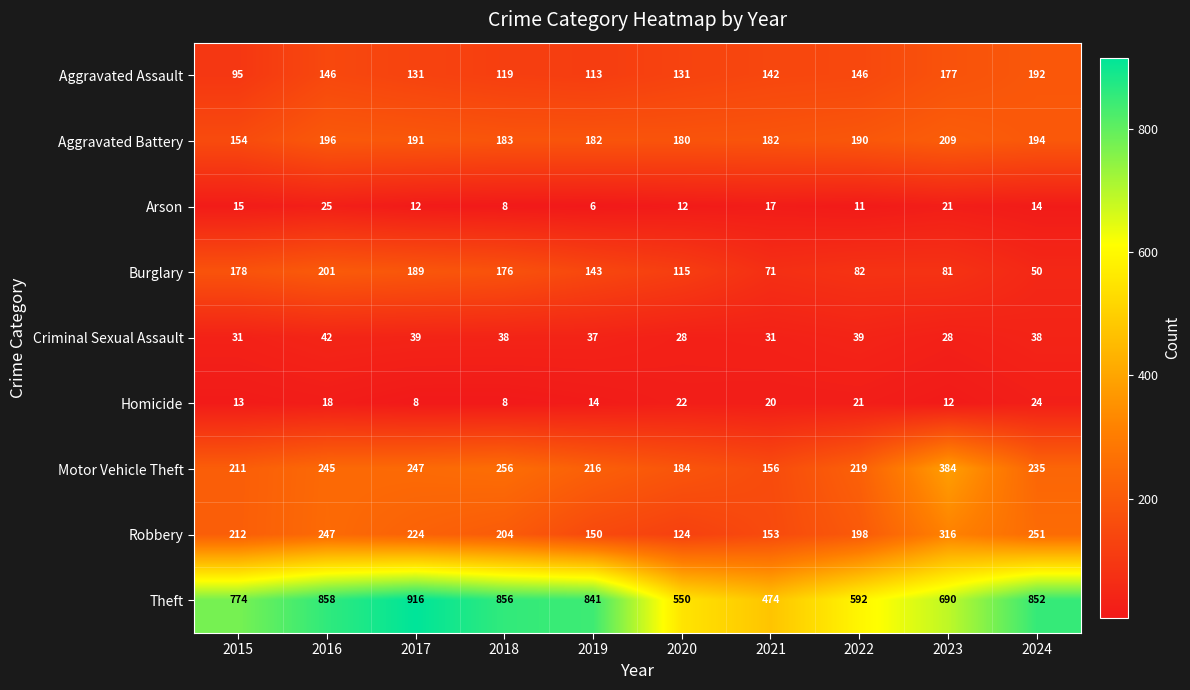

How many categories are shown in the chart?

10